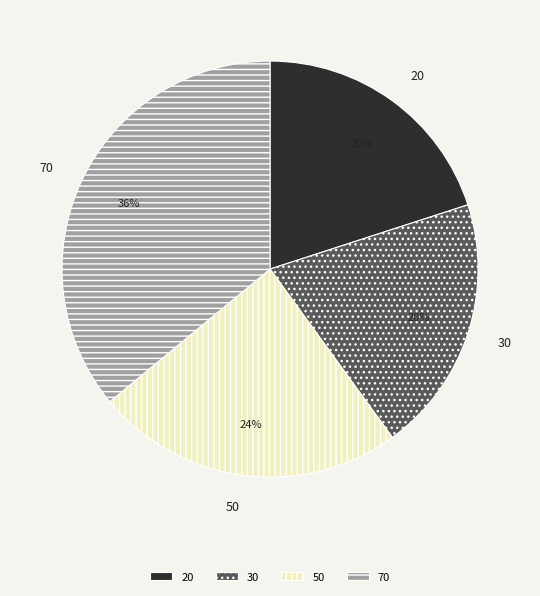

Which has a higher value, 70 or 30?

70